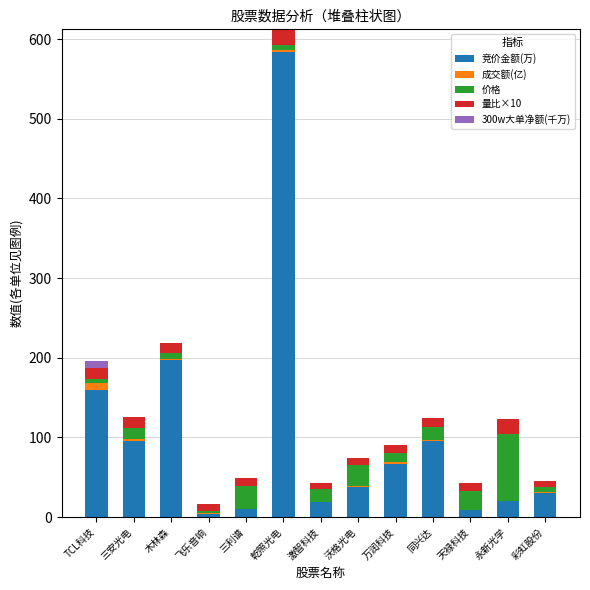

How many values in the 竞价金额(万) series exceed 38?

7